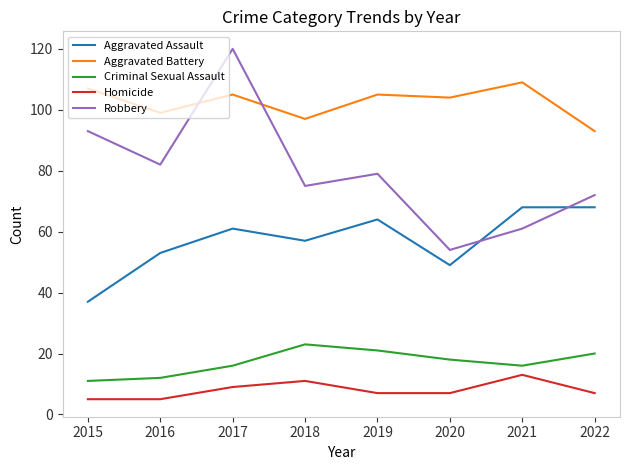

What is the total value across all series at 2021?

267